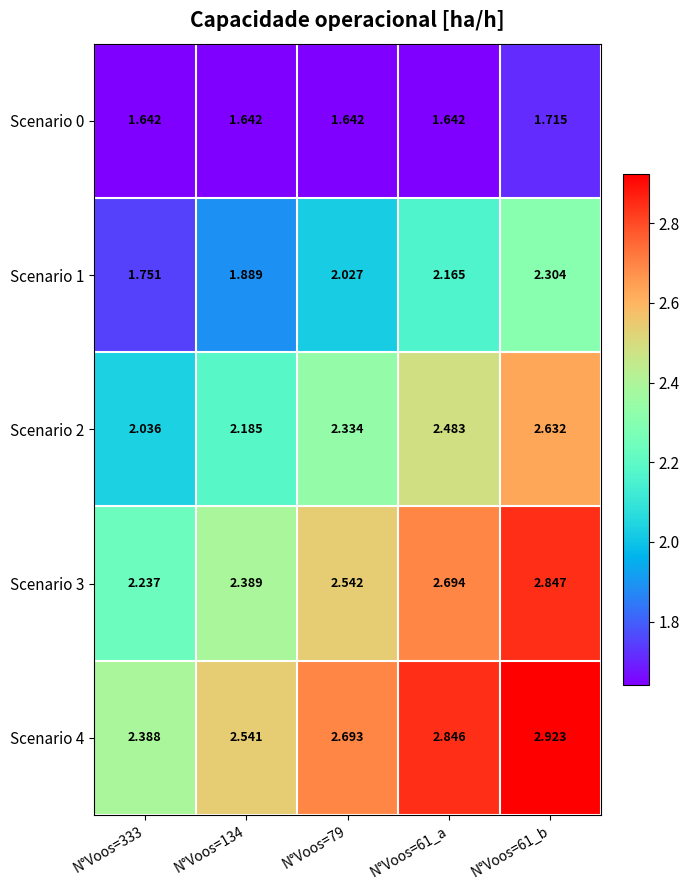

Rank the series by their maximum value, from lowest to highest.

Scenario 0, Scenario 1, Scenario 2, Scenario 3, Scenario 4